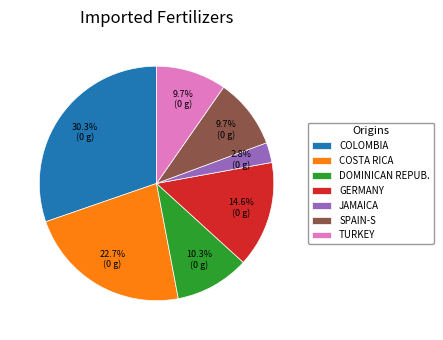

Does TURKEY account for over 50% of the chart?

No